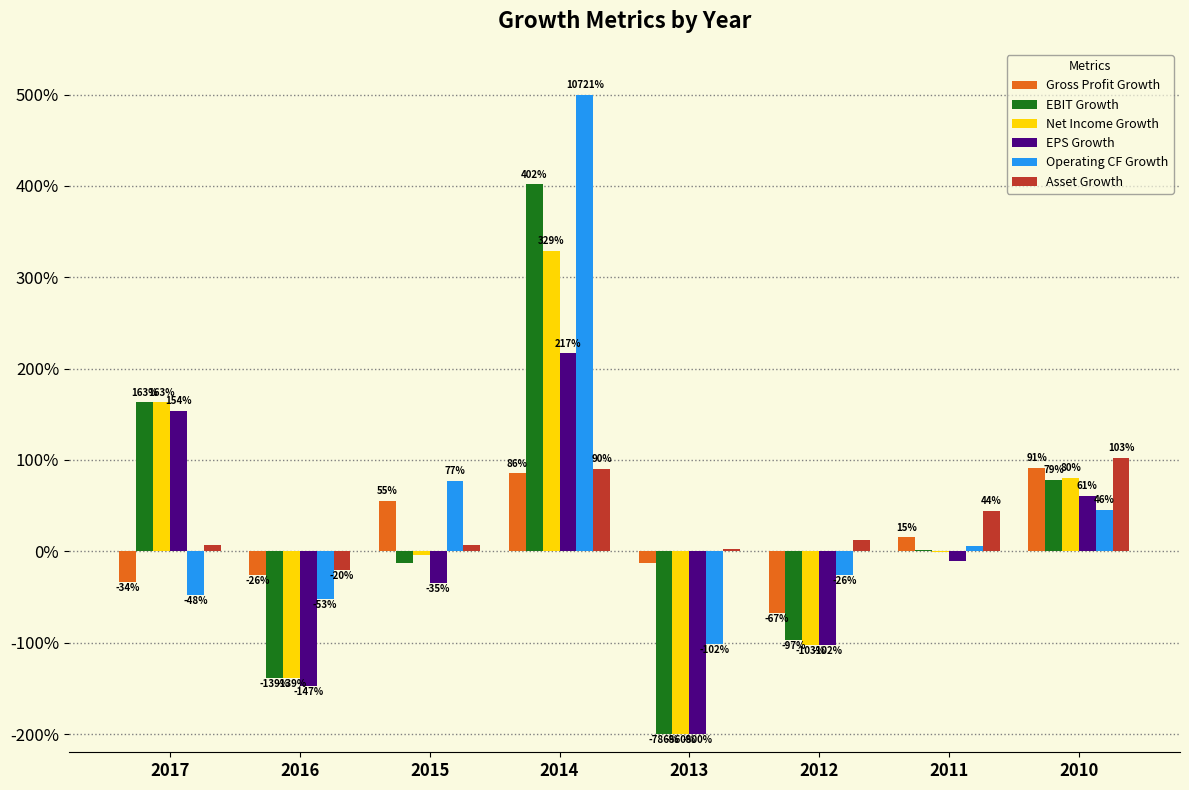

What is the total value across all series at 2010?

4.6